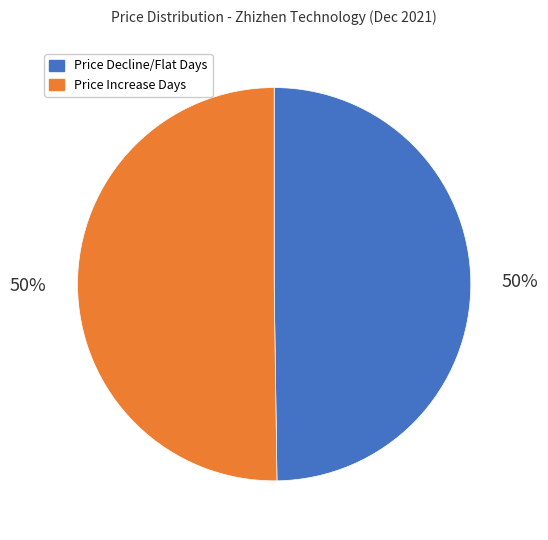

Approximately how many times larger is the value at Price Increase Days compared to Price Decline/Flat Days?

1.0